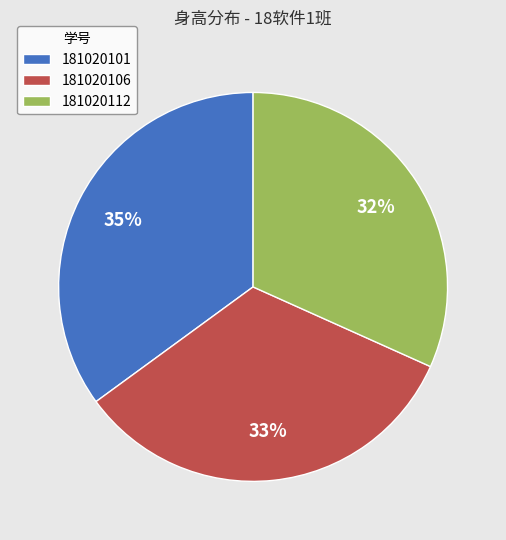

Which has a higher value, 181020106 or 181020101?

181020101